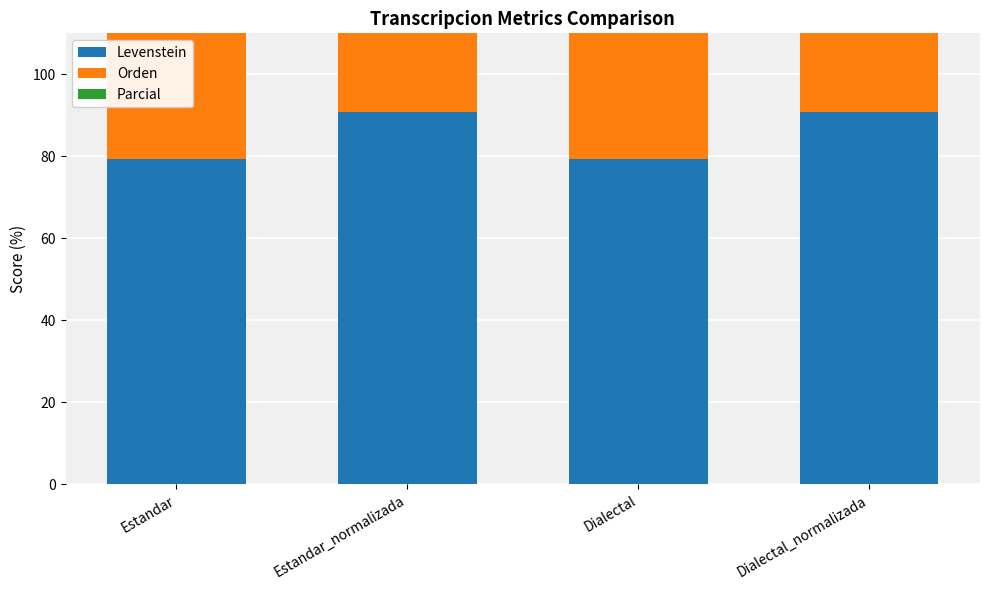

The value of Levenstein at Dialectal_normalizada is 162.4. True or false?

False